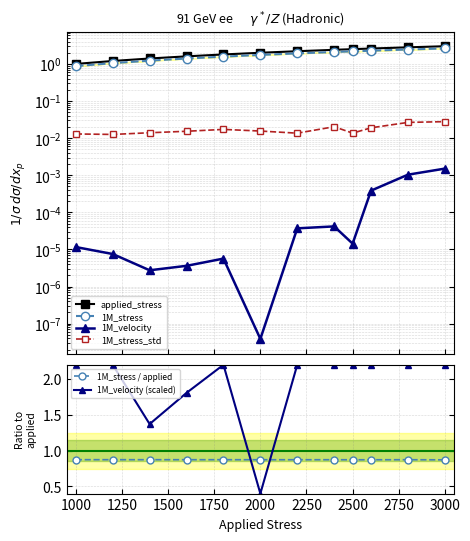

How many 1M_stress / applied values are between 0 and 1?

12